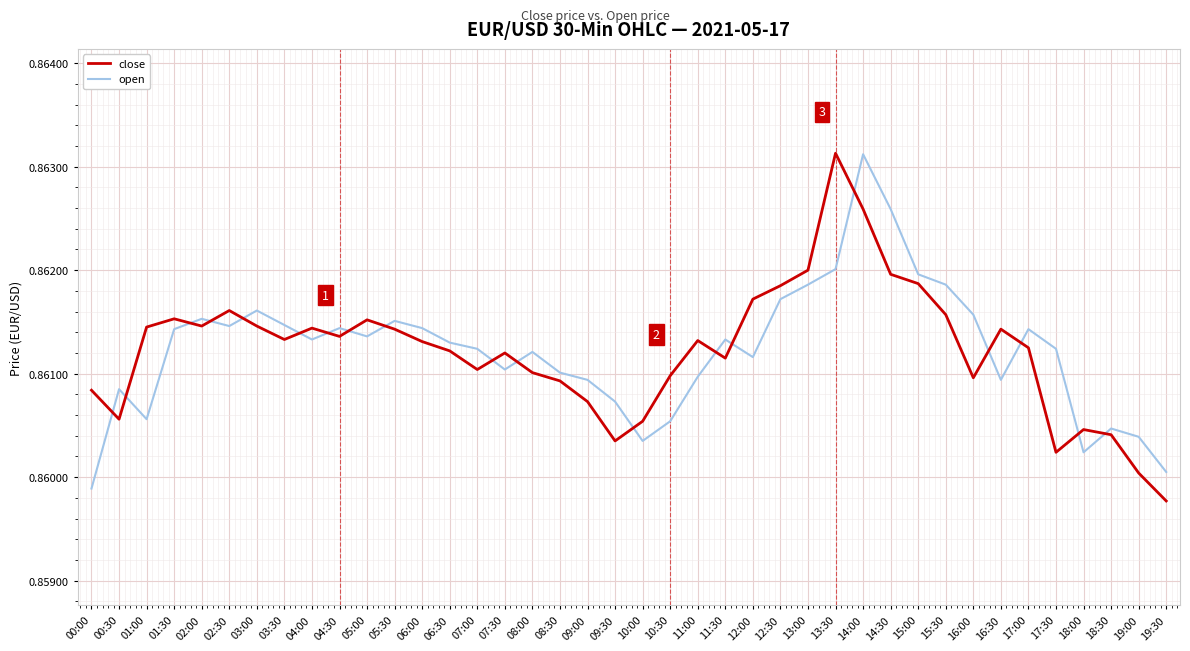

True or false: close and open cross at least once.

True